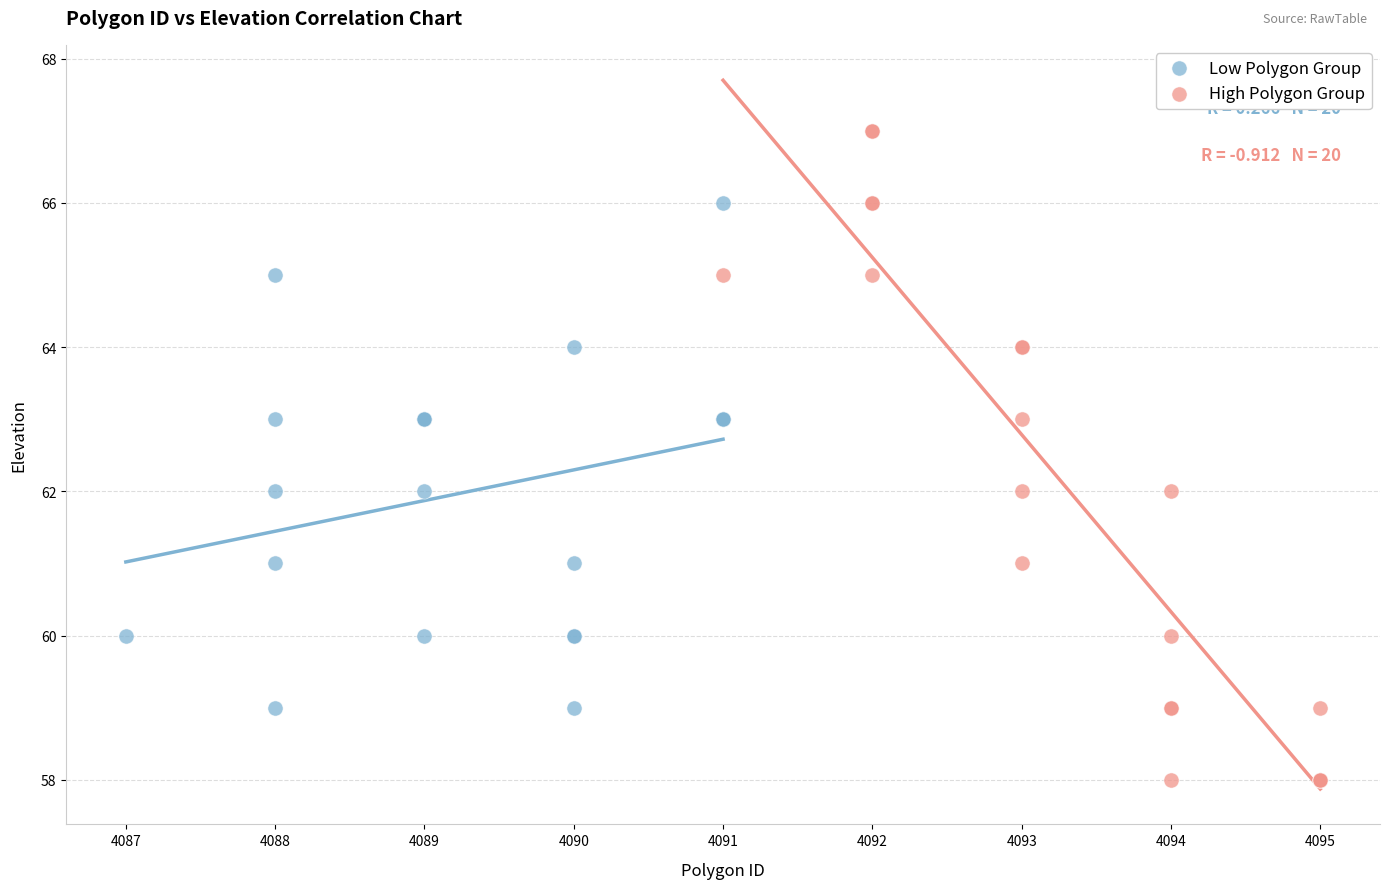

Which series has the widest spread of Y values?

High Polygon Group